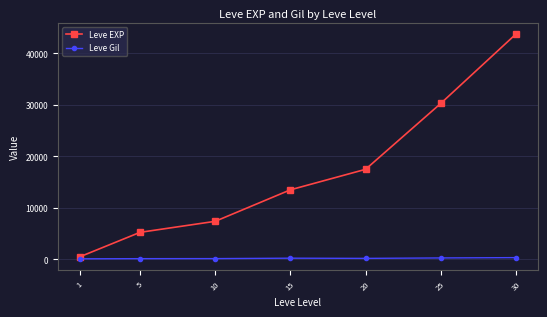

True or false: Leve EXP has more than 0 points higher than both neighbors.

False